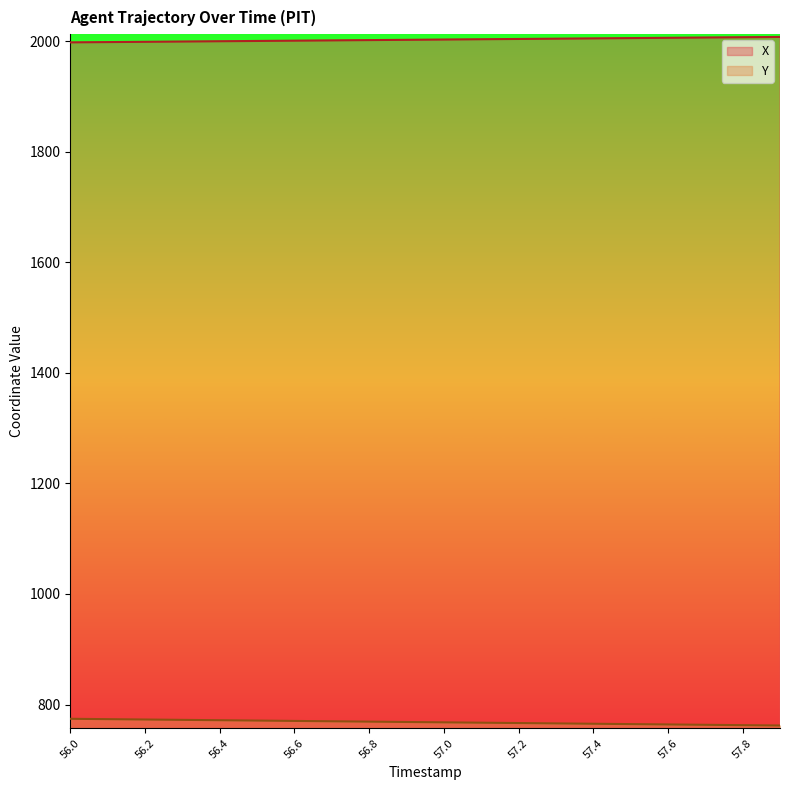

Does the chart have visible grid lines?

No